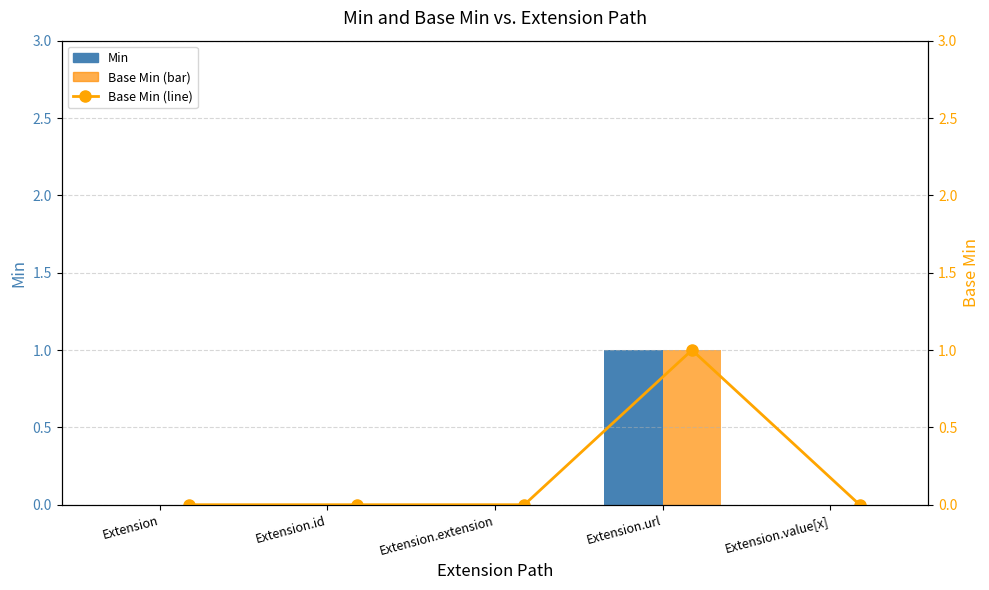

What is the maximum value shown in the chart?

1